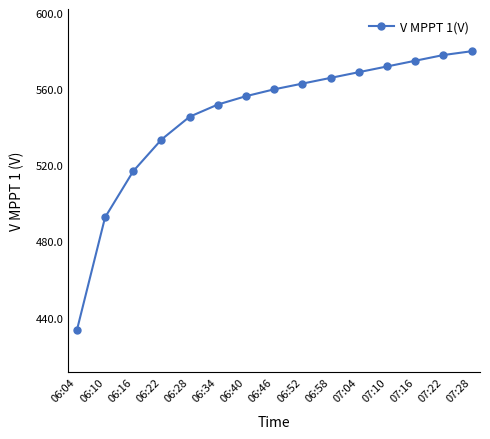

Rank the categories by value from lowest to highest.

06:04, 06:10, 06:16, 06:22, 06:28, 06:34, 06:40, 06:46, 06:52, 06:58, 07:04, 07:10, 07:16, 07:22, 07:28